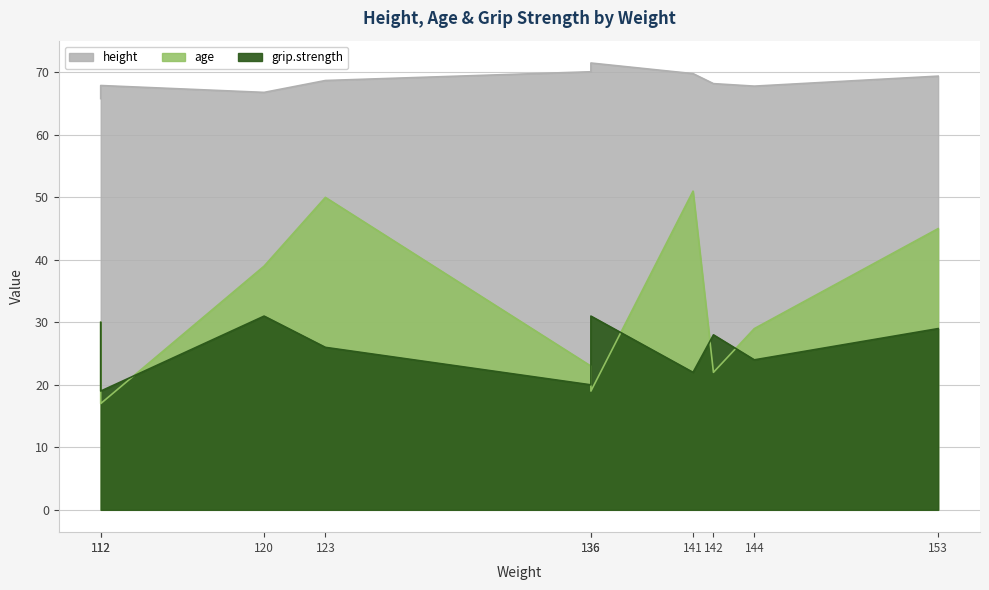

What is the sum of the grip.strength values at 144 and 120?

55.0